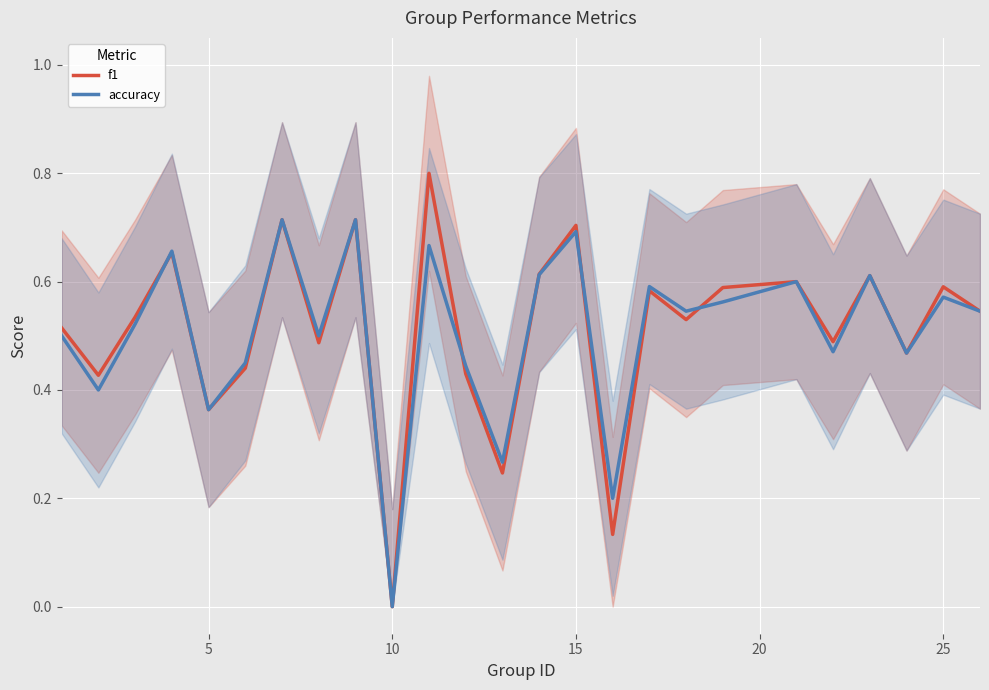

How many intersections are there between accuracy and f1?

5